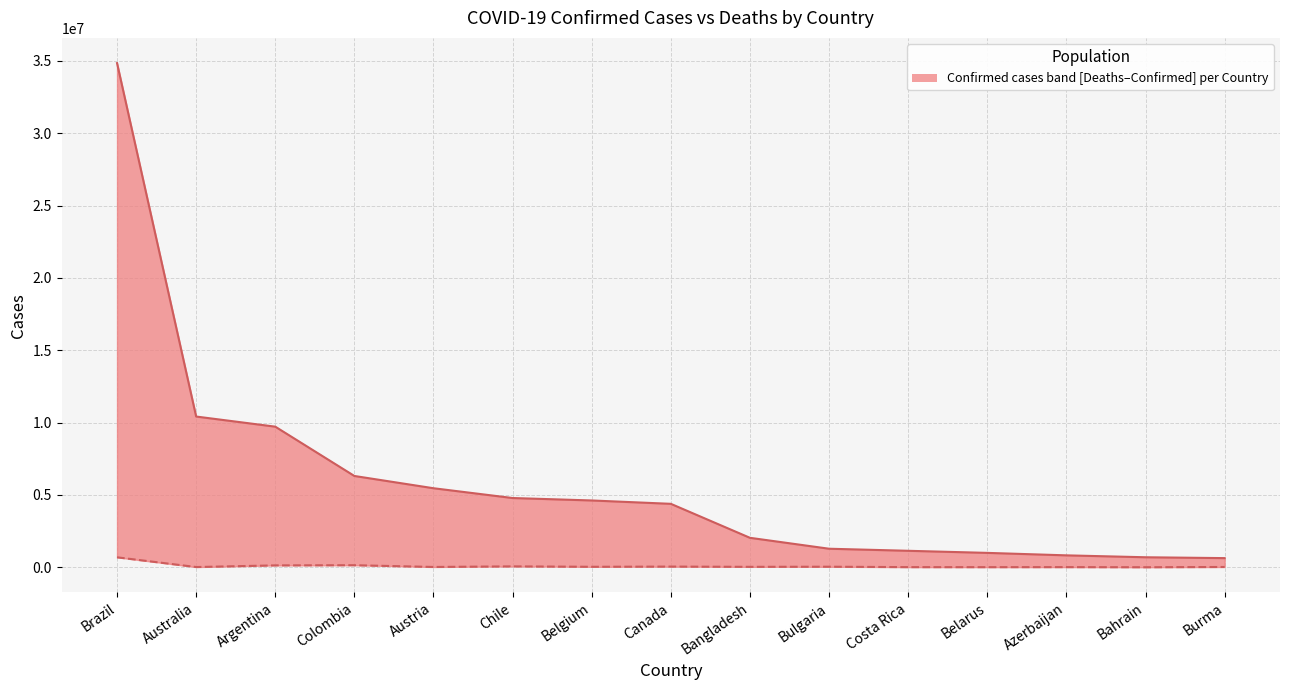

Which series has the largest range (max minus min)?

Confirmed (upper bound)